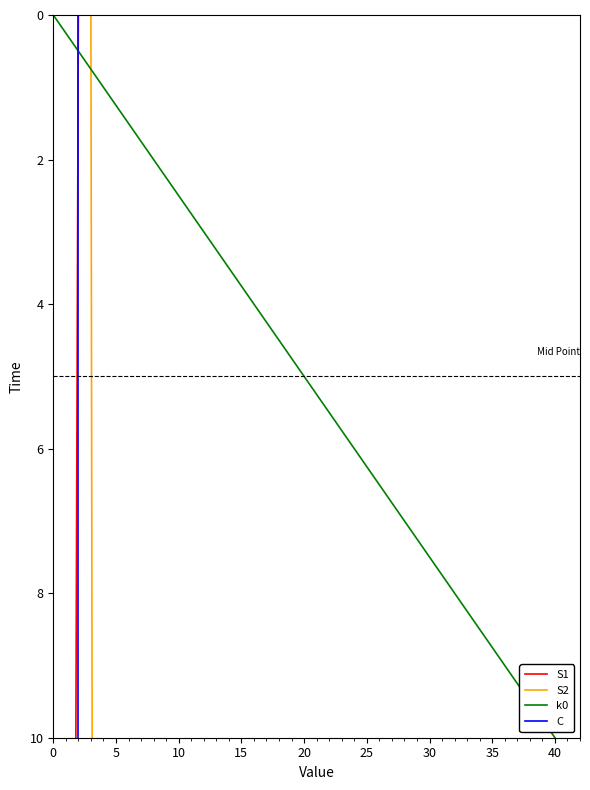

At which category does the chart reach its peak across all series?

10